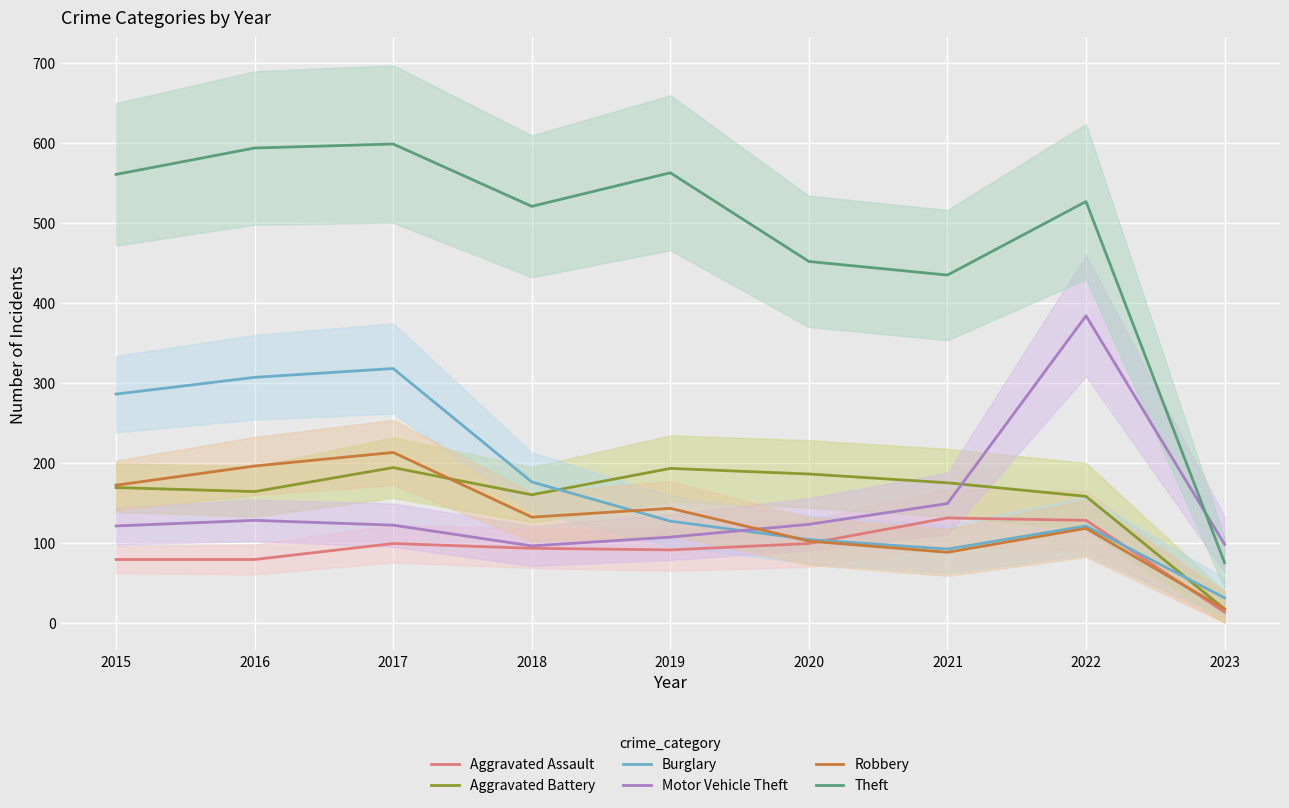

Where does the Burglary series first go above 127?

2015